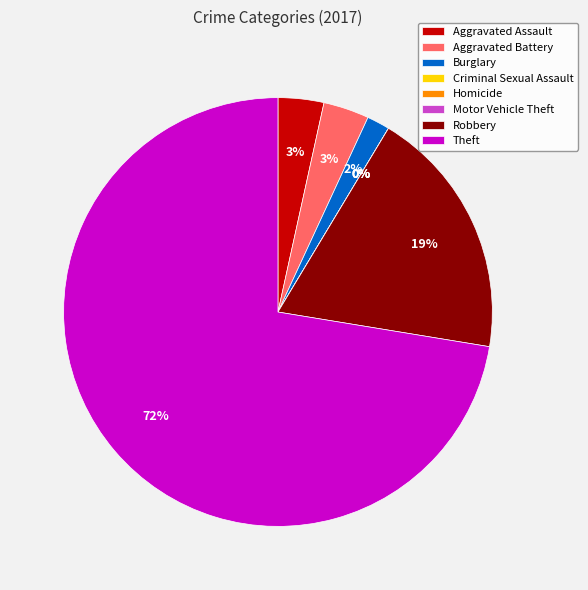

How many segments does this pie chart have?

8